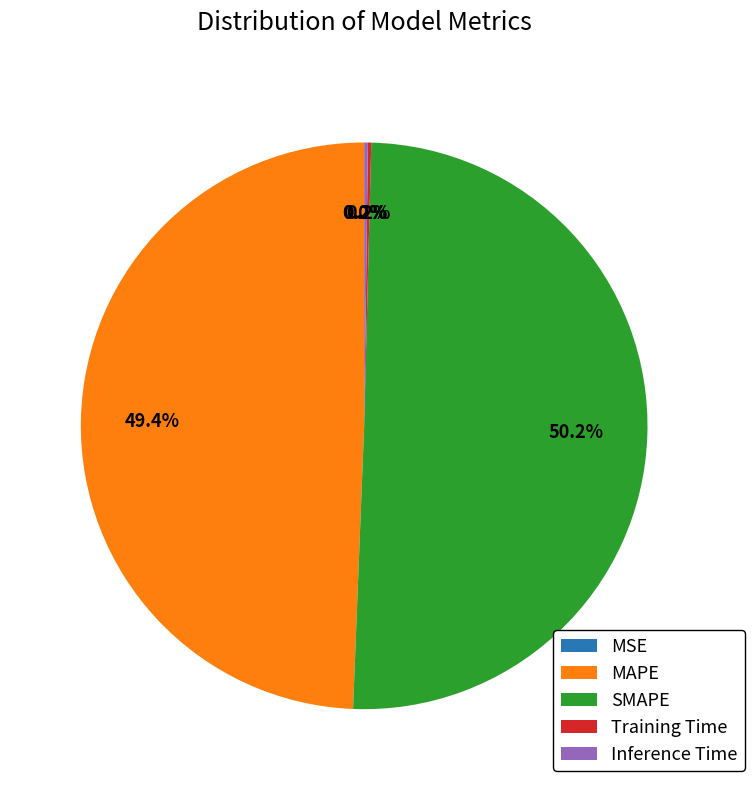

What percentage is the MAPE slice, to the nearest percent?

49%